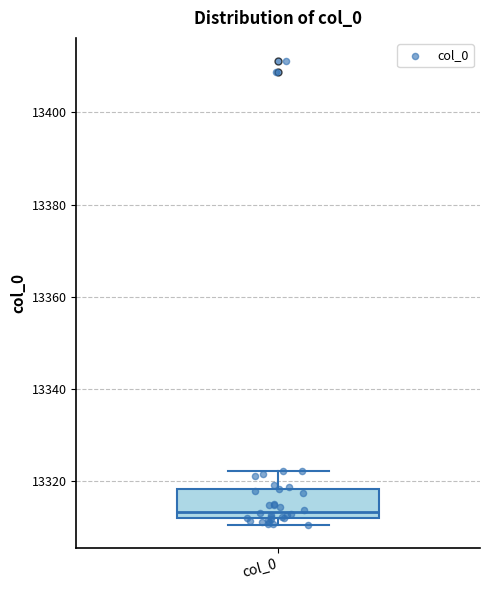

Read this box plot against the y-axis: the position of the median line, the range covered by the box, and the ends of both whiskers. The values are not printed on the chart, so give them approximately, as read against the axis.

median 13314, box 13312 to 13318, whiskers 13310 to 13322